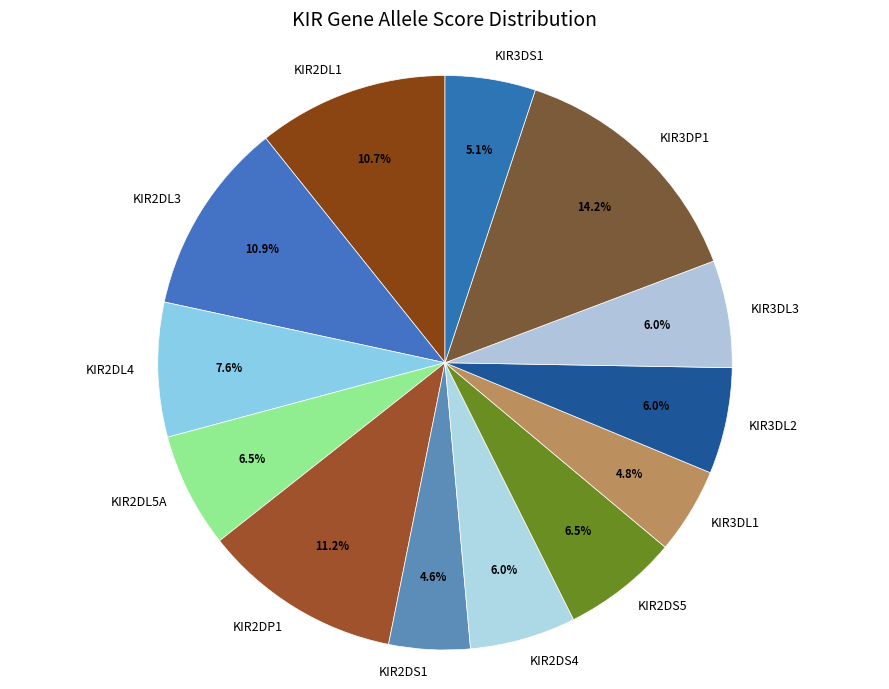

True or false: KIR2DS4 accounts for 6% of the total.

True